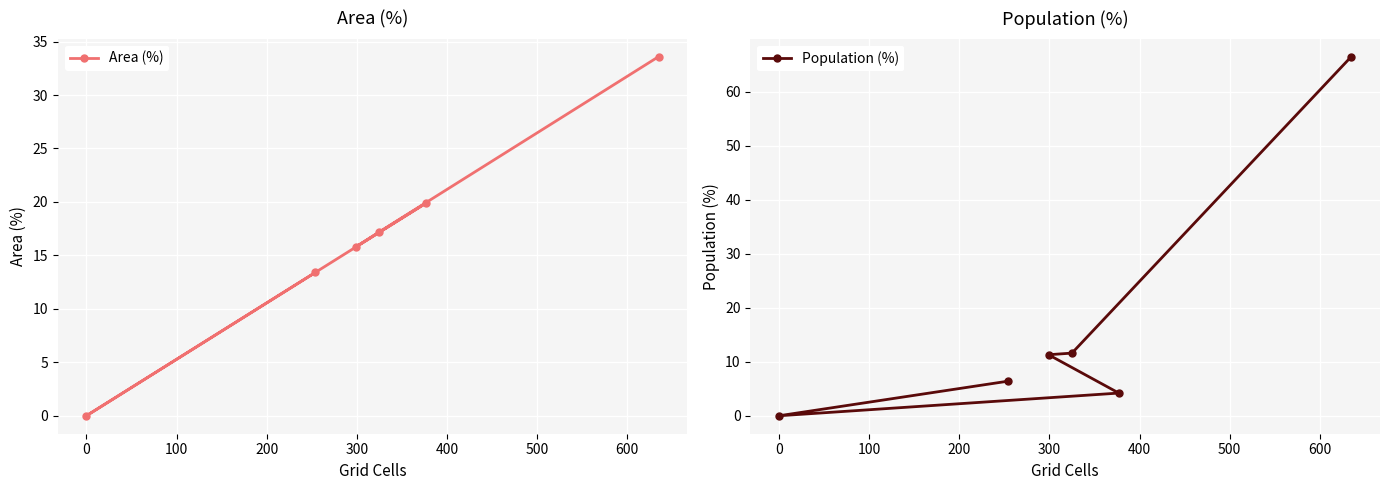

What is the value of the Area (%) point at the 5th from the left?

19.9